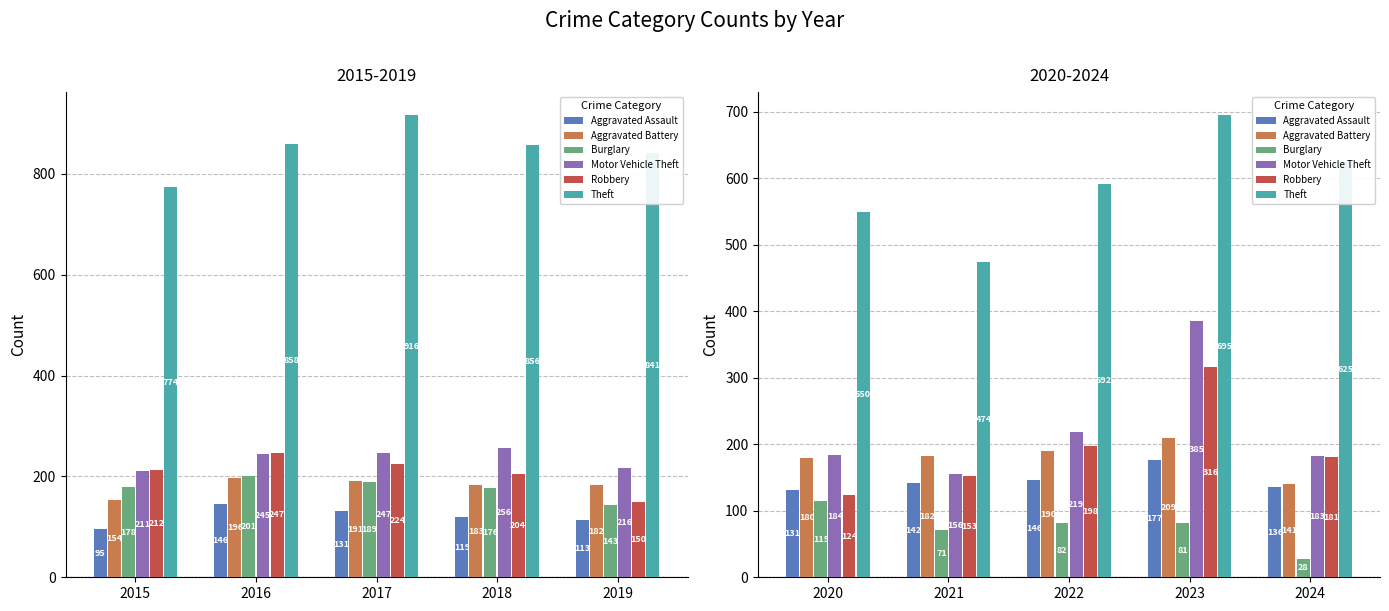

What are all the series names shown in the legend?

Aggravated Assault, Aggravated Battery, Burglary, Motor Vehicle Theft, Robbery, Theft